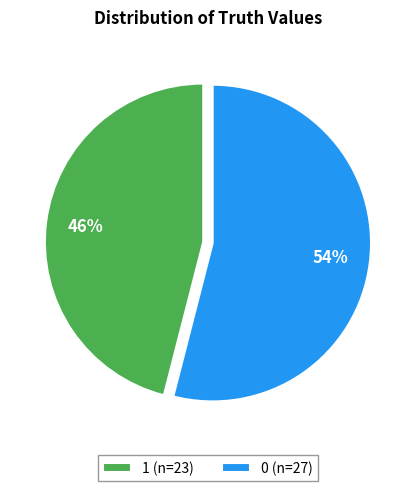

What percentage is the 1 slice, to the nearest percent?

46%